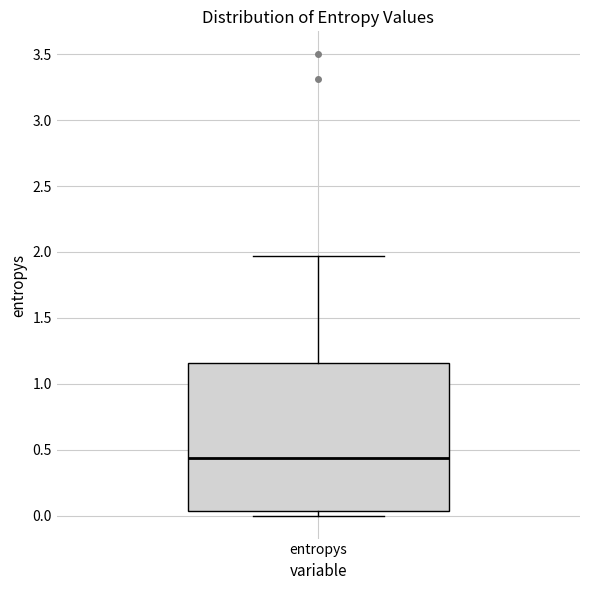

Read this box plot against the y-axis: the position of the median line, the range covered by the box, and the ends of both whiskers. The values are not printed on the chart, so give them approximately, as read against the axis.

median 0.45, box 0.05 to 1.15, whiskers 0.00 to 1.95